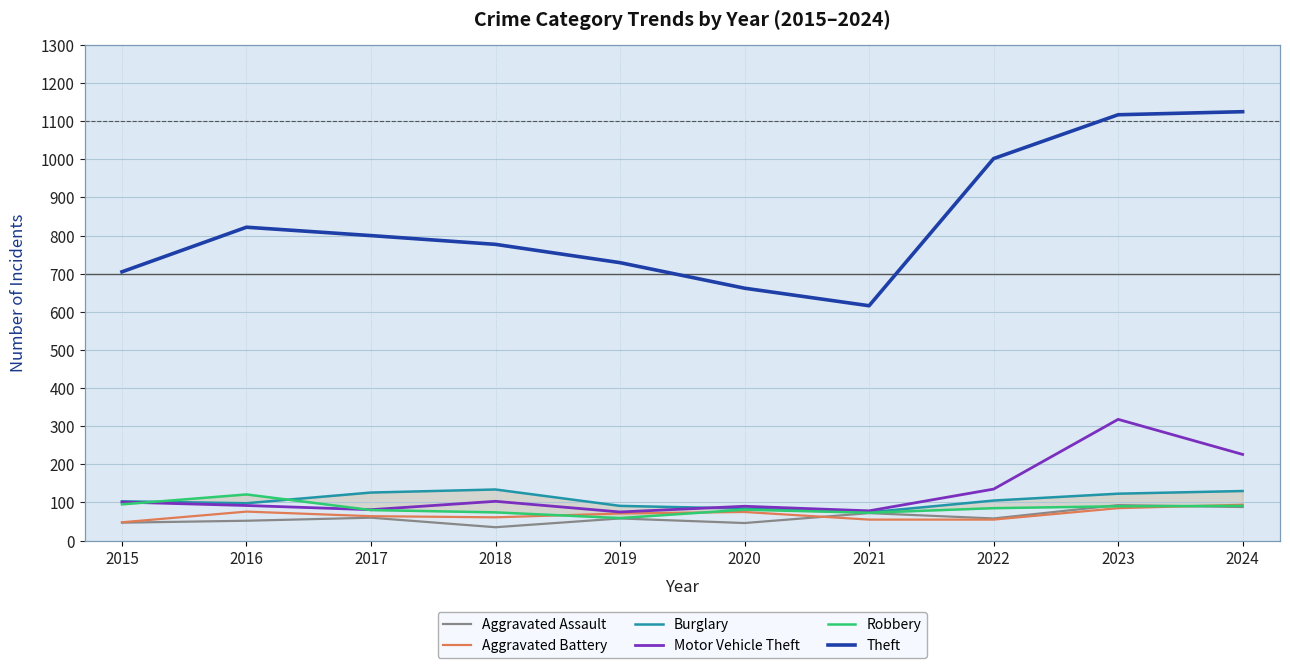

True or false: Aggravated Battery and Theft cross at least once.

False